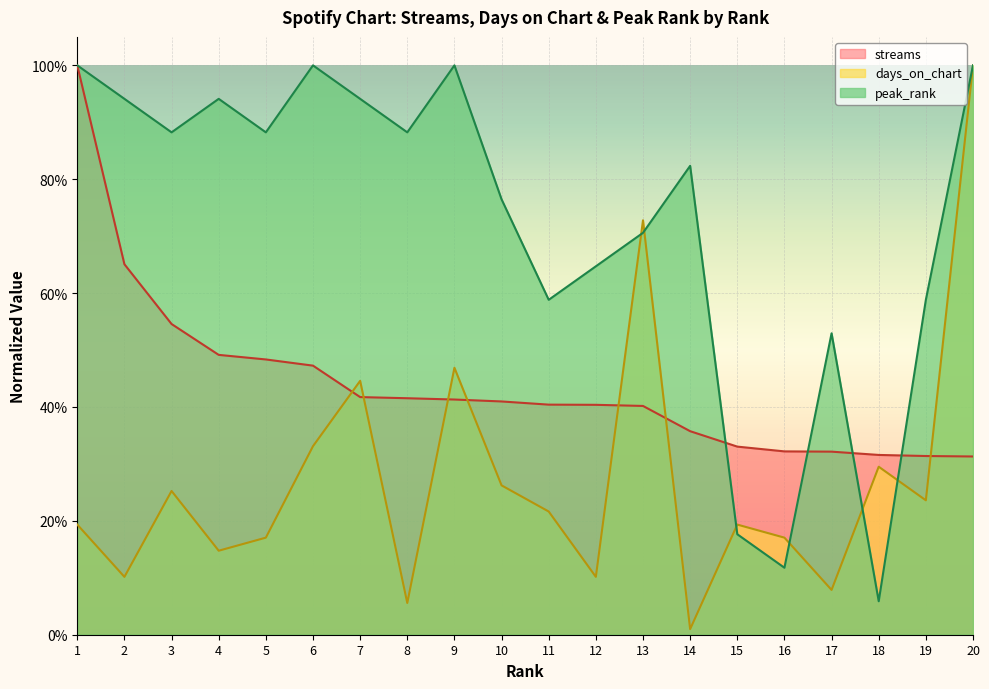

True or false: streams has a value of 0.6 at 8.

False